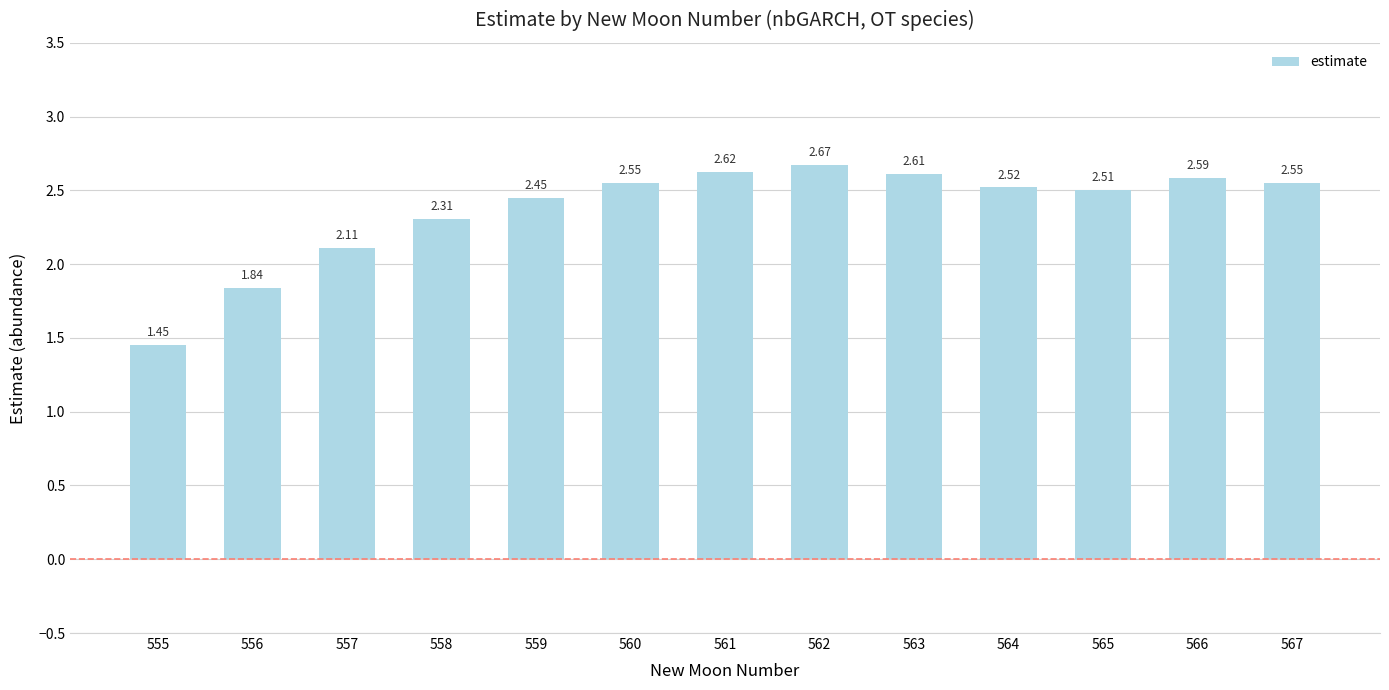

The value at 566 is 2.6. True or false?

True